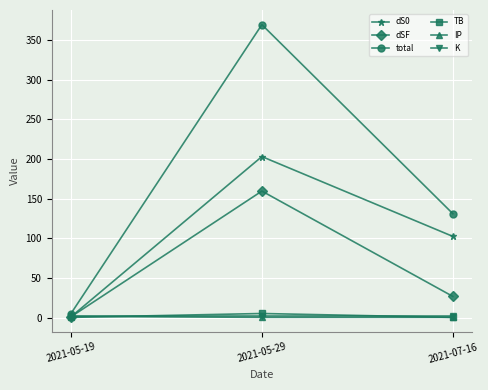

What is the minimum value for TB?

0.2